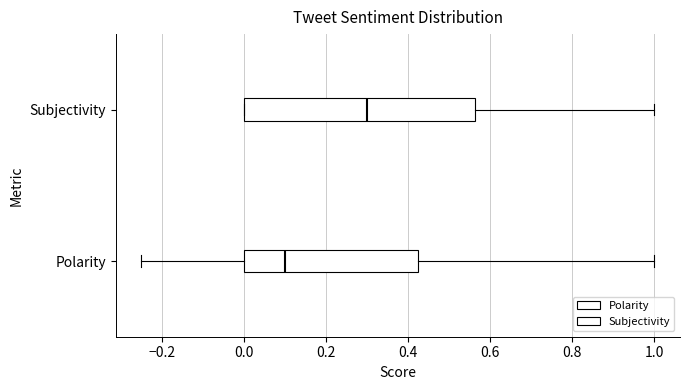

Reading bottom to top, read every box against the x-axis: the position of its median line, the range the box covers, and the ends of its whiskers. The values are not printed on the chart, so give them approximately, as read against the axis.

Polarity: median 0.10, box 0.00 to 0.42, whiskers -0.24 to 1.00
Subjectivity: median 0.30, box 0.00 to 0.56, whiskers 0.00 to 1.00